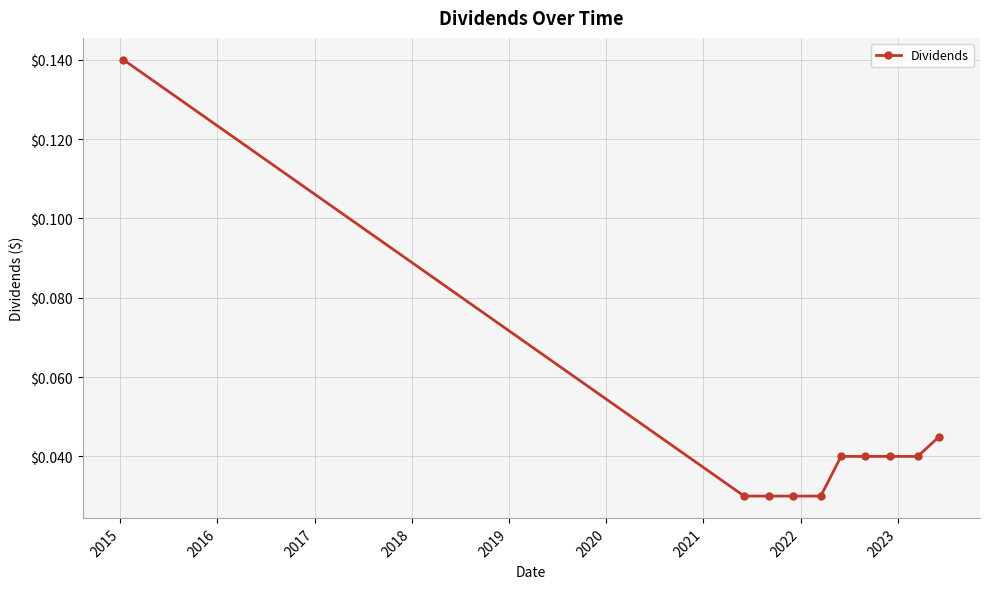

What is the sum of all values?

0.5